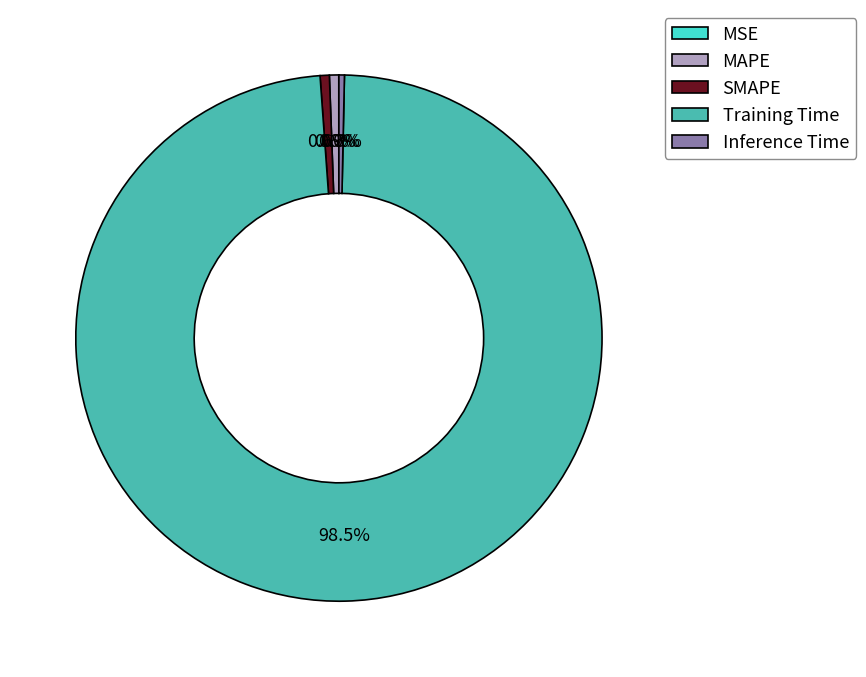

Does Training Time represent more than half of the total?

Yes